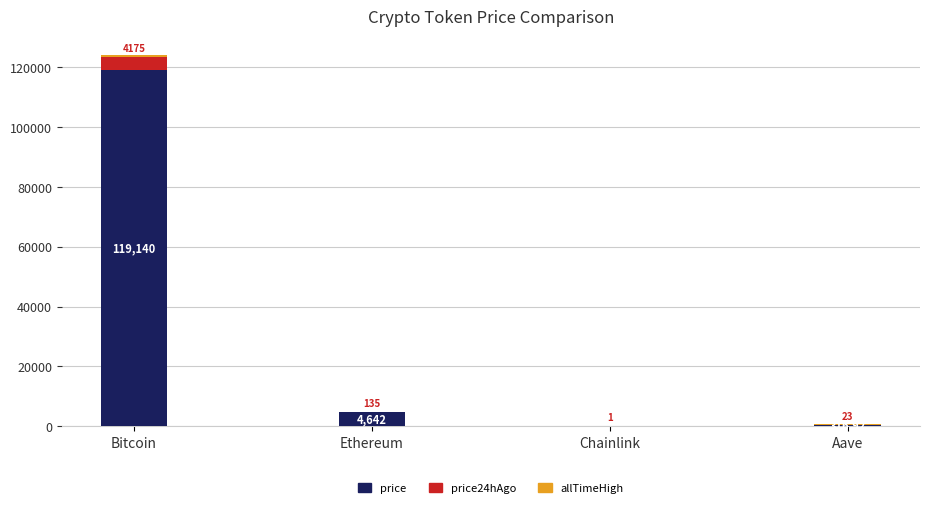

Where is price nearest to the value 59581?

Ethereum